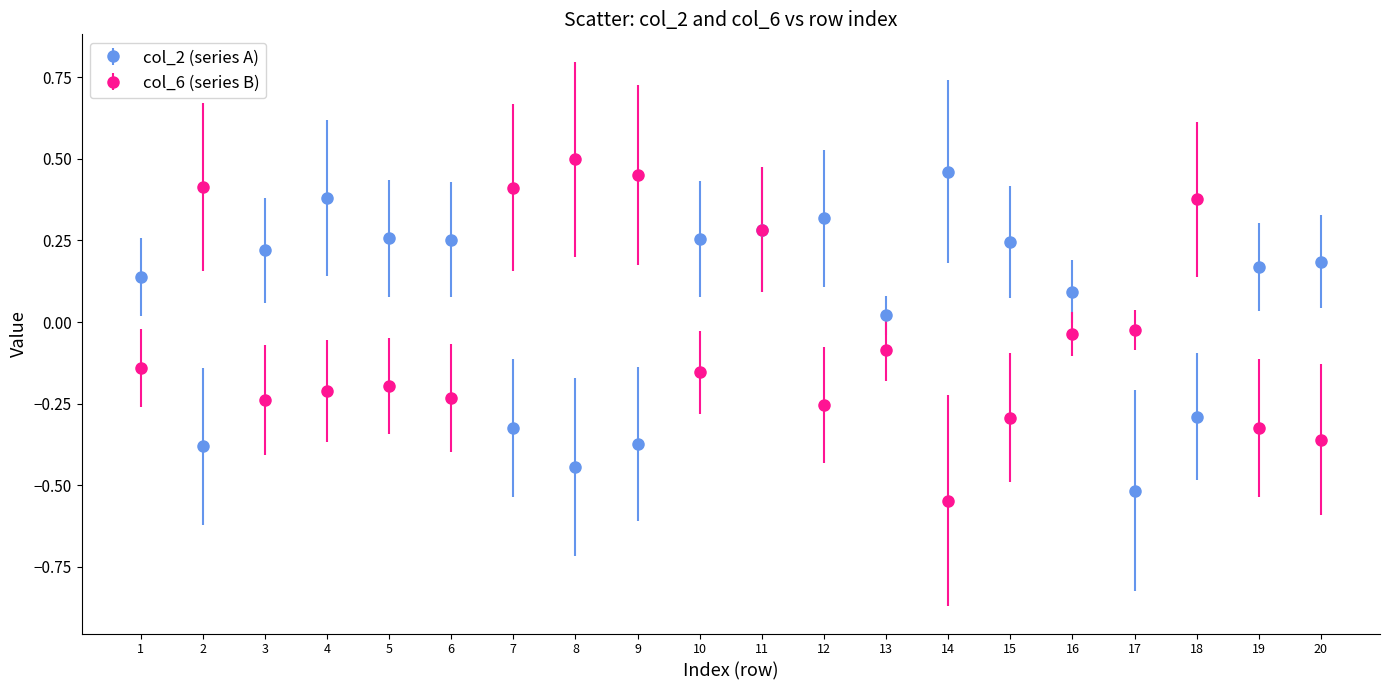

What are all the series names shown in the legend?

col_2 (series A), col_6 (series B)